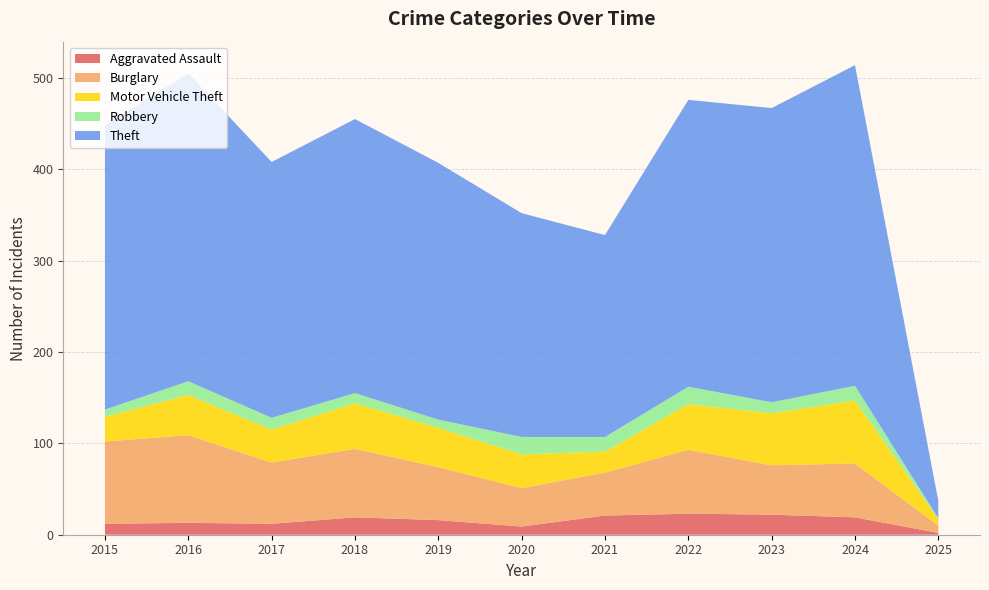

Reading right to left, list all the values displayed in this chart.

Aggravated Assault: 2	19	22	23	21	9	16	19	12	13	12
Burglary: 8	59	54	70	47	42	58	75	67	96	90
Motor Vehicle Theft: 7	69	57	50	23	37	43	50	36	44	27
Robbery: 1	16	12	19	16	19	9	11	13	15	8
Theft: 19	351	322	314	221	245	281	300	280	337	311